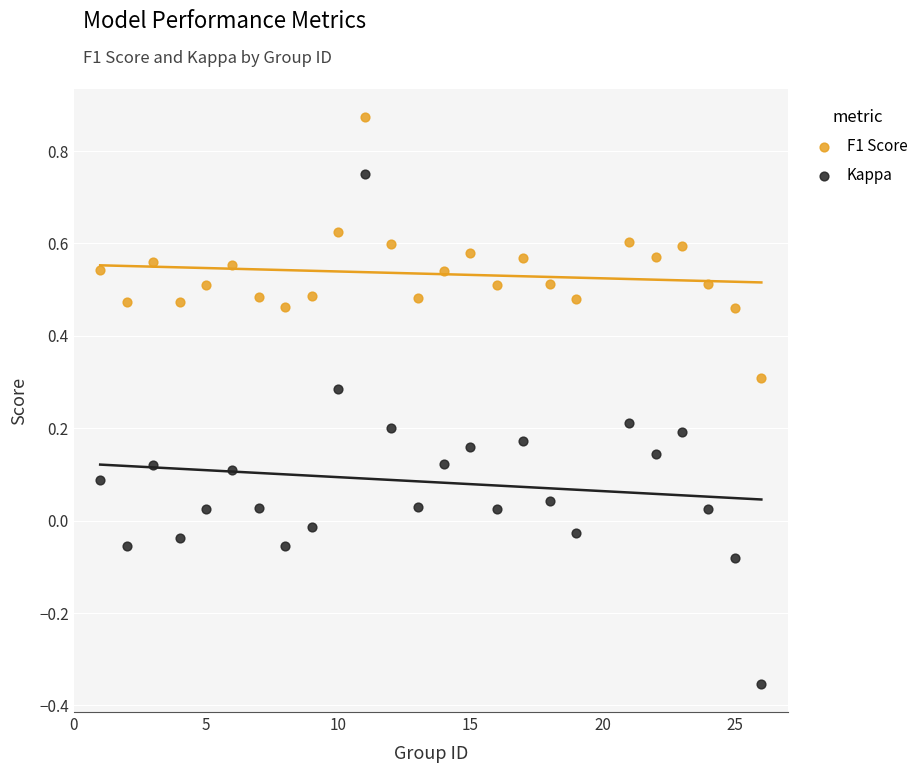

What are all the series names shown in the legend?

F1 Score, Kappa